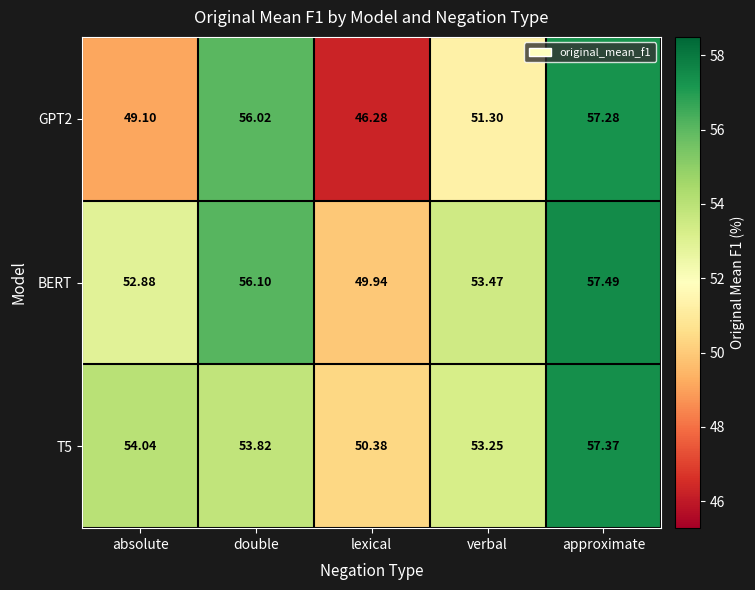

Which series has the largest total across all categories?

BERT